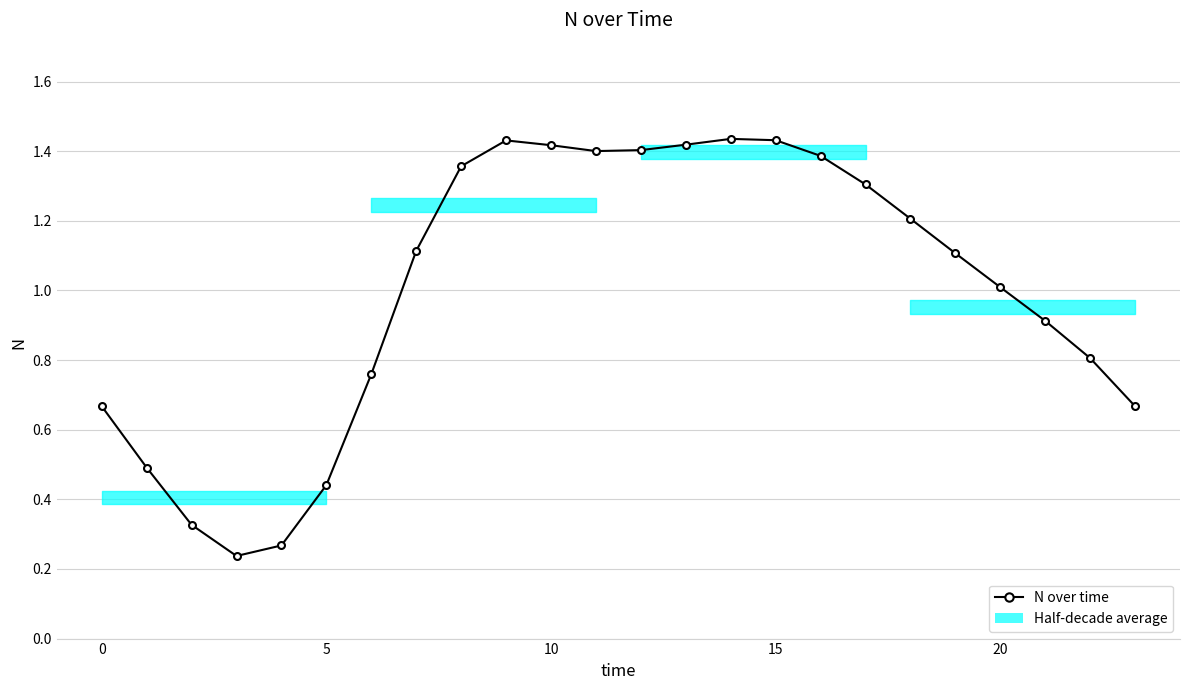

What is the difference between the maximum and minimum values?

1.2